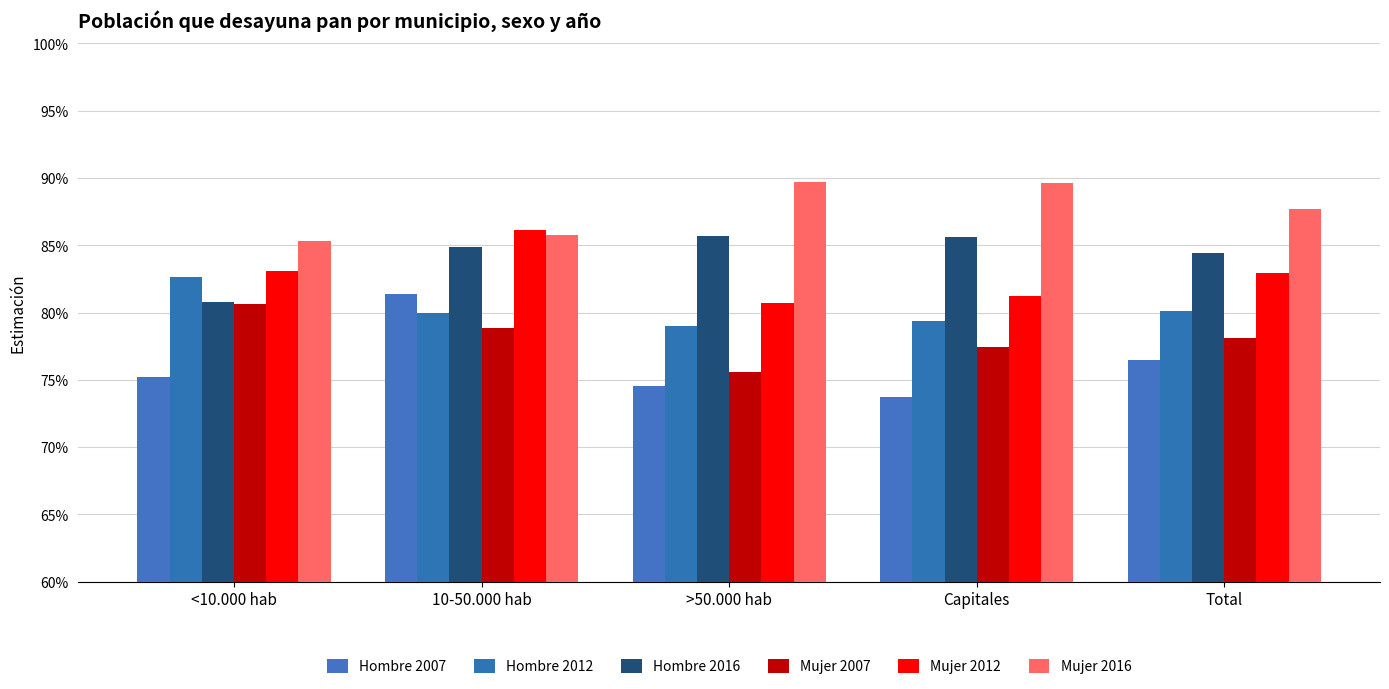

Between 10-50.000 hab and Total, which series saw the biggest shift?

Hombre 2007